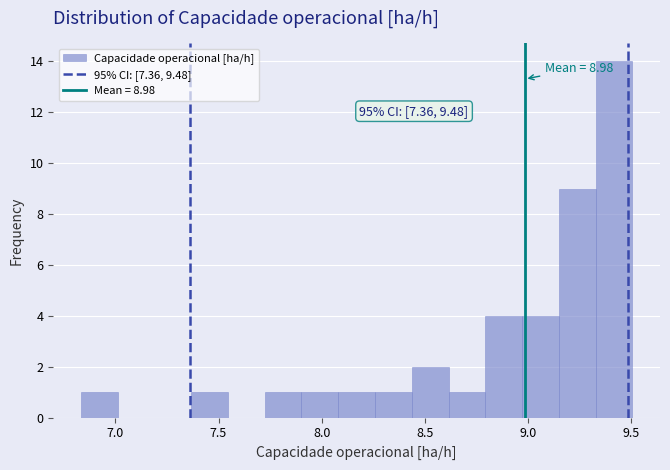

Around what value on the x-axis is the tallest bar? Give the approximate position of its centre, as read against the axis.

9.40